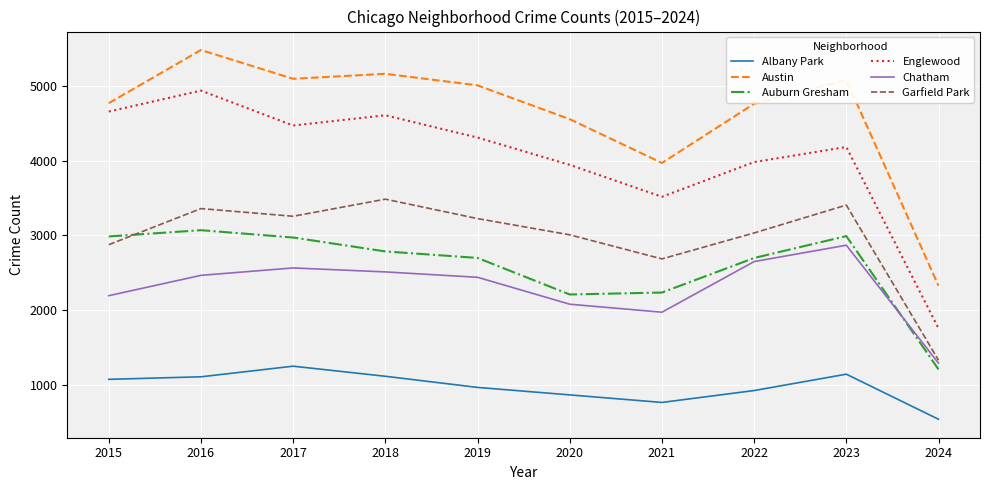

What is the difference between the Albany Park values at 2022 and 2018?

191